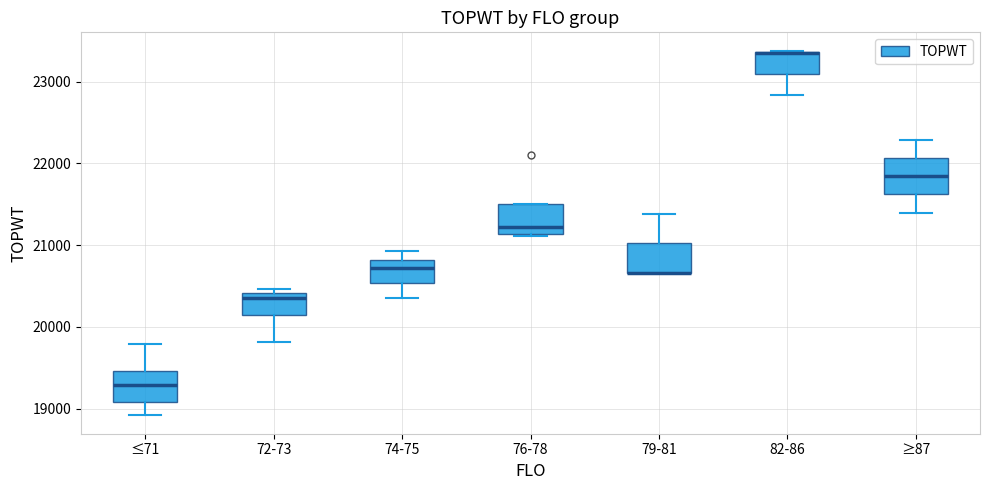

Reading left to right, read every box against the y-axis: the position of its median line, the range the box covers, and the ends of its whiskers. The values are not printed on the chart, so give them approximately, as read against the axis.

≤71: median 19300, box 19100 to 19500, whiskers 18900 to 19800
72-73: median 20400 (just below the box's upper edge), box 20200 to 20400, whiskers 19800 to 20500
74-75: median 20700, box 20500 to 20800, whiskers 20400 to 20900
76-78: median 21200, box 21100 to 21500, whiskers 21100 to 21500
79-81: median 20700 (drawn on the box's lower edge), box 20700 to 21000, whiskers 20700 to 21400
82-86: median 23400 (drawn on the box's upper edge), box 23100 to 23400, whiskers 22800 to 23400
≥87: median 21800, box 21600 to 22100, whiskers 21400 to 22300